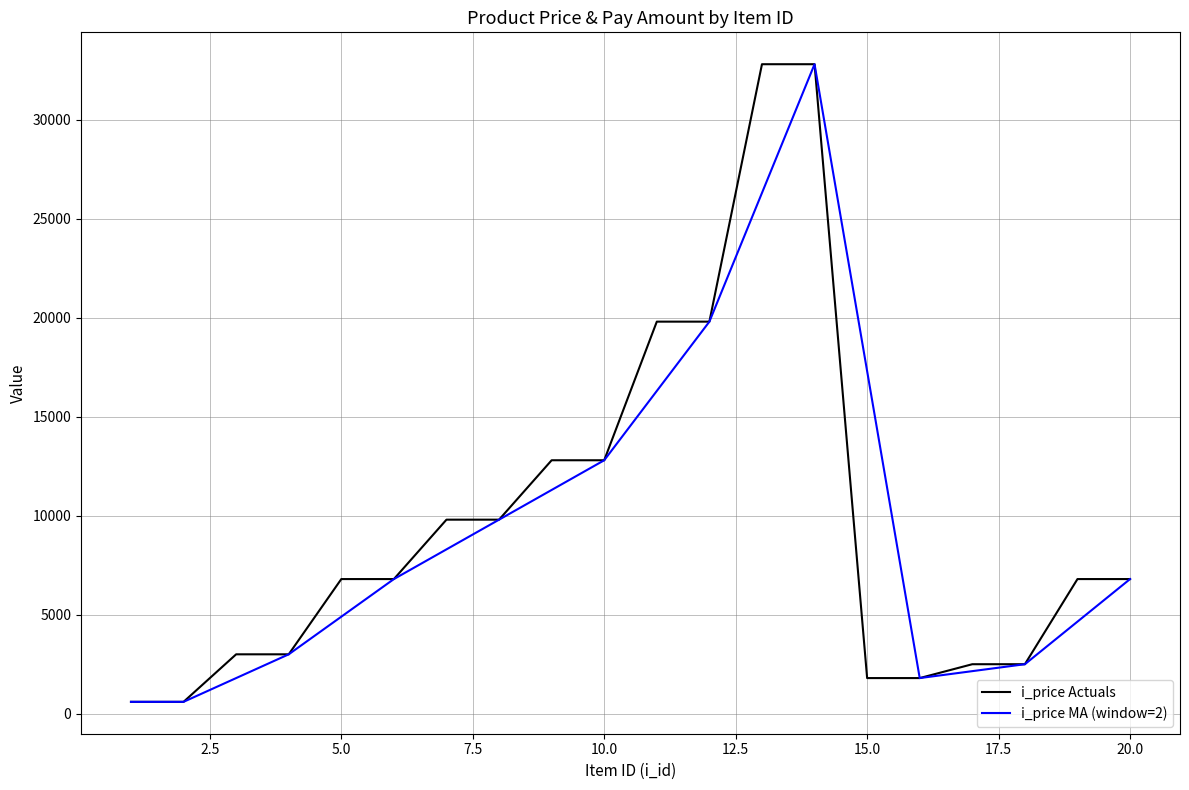

What is the greatest value displayed?

32800